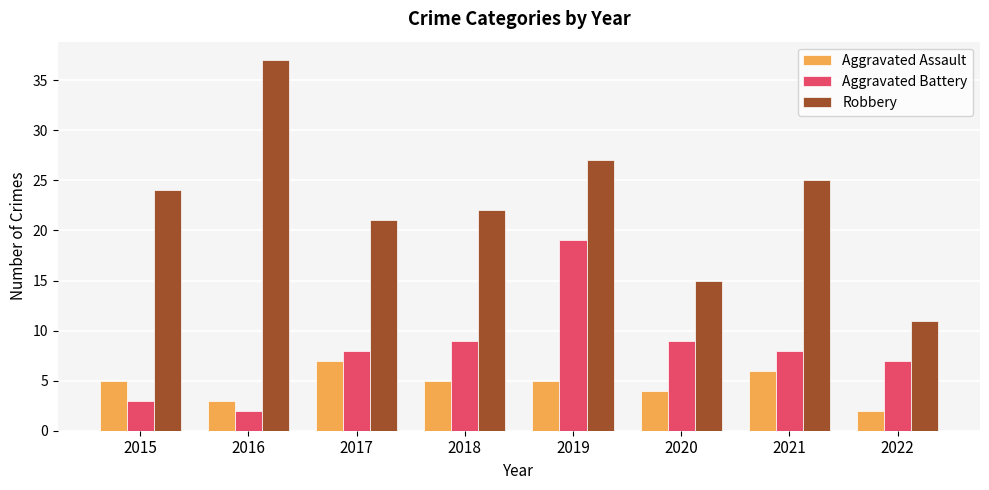

At which category is the sum across all series the highest?

2019